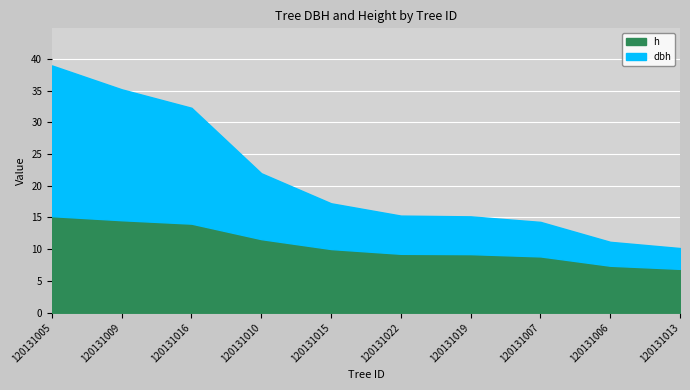

What is the difference between the h values at 120131006 and 120131022?

1.9